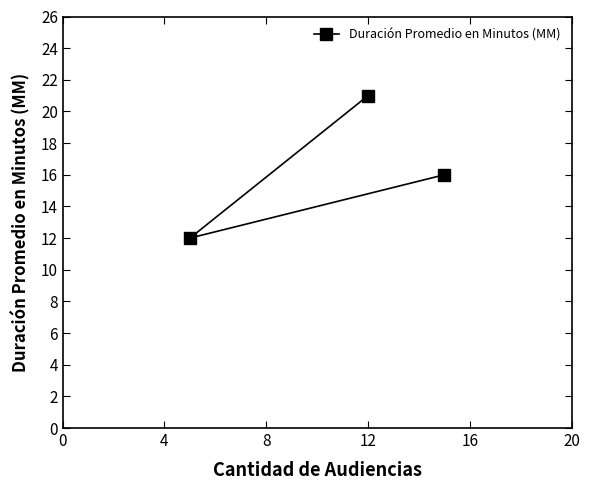

How many distinct data groups are displayed?

1